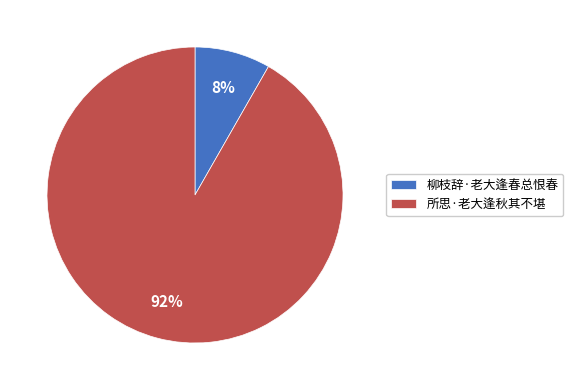

Is there a majority slice in this chart?

Yes